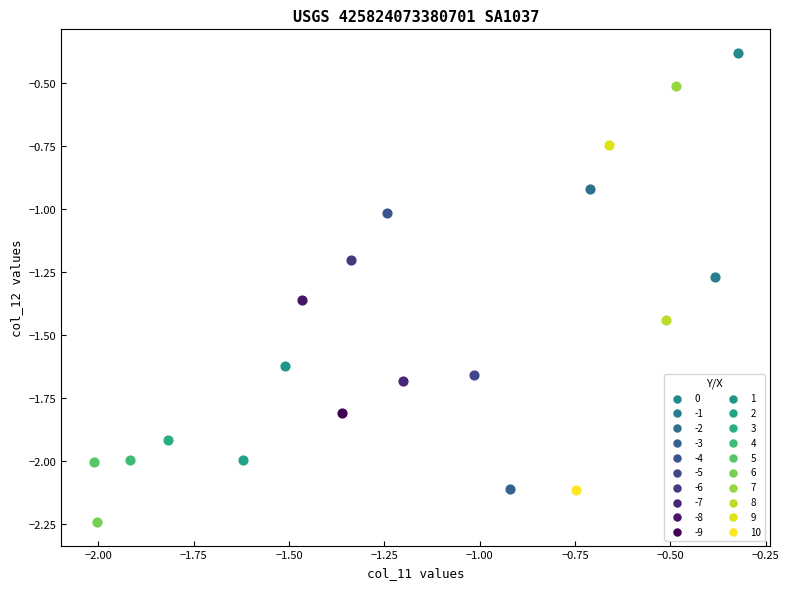

What are all the series names shown in the legend?

0, -1, -2, -3, -4, -5, -6, -7, -8, -9, 1, 2, 3, 4, 5, 6, 7, 8, 9, 10